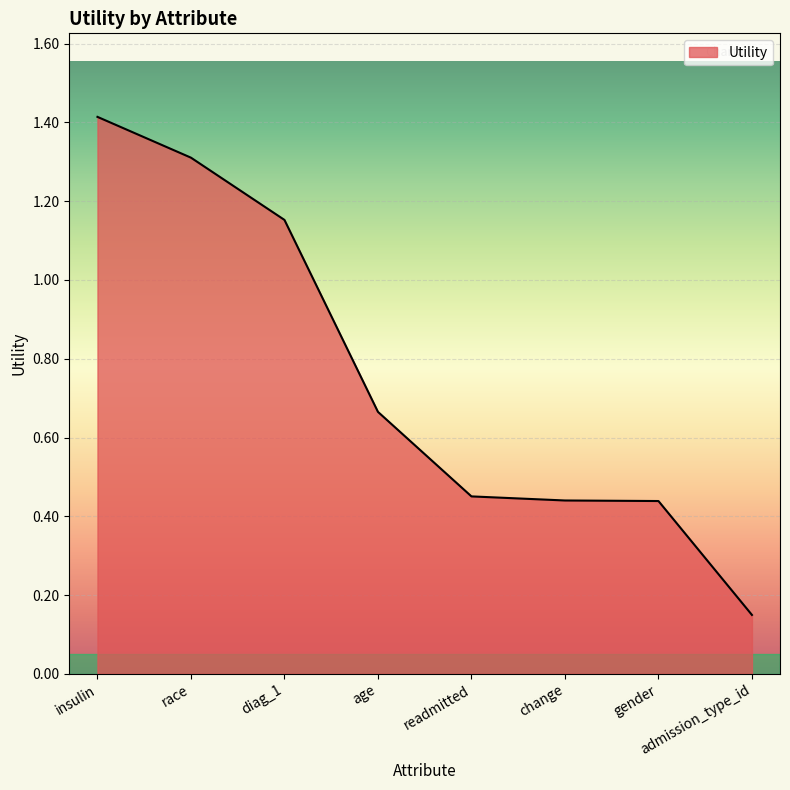

What position from the left is insulin?

1